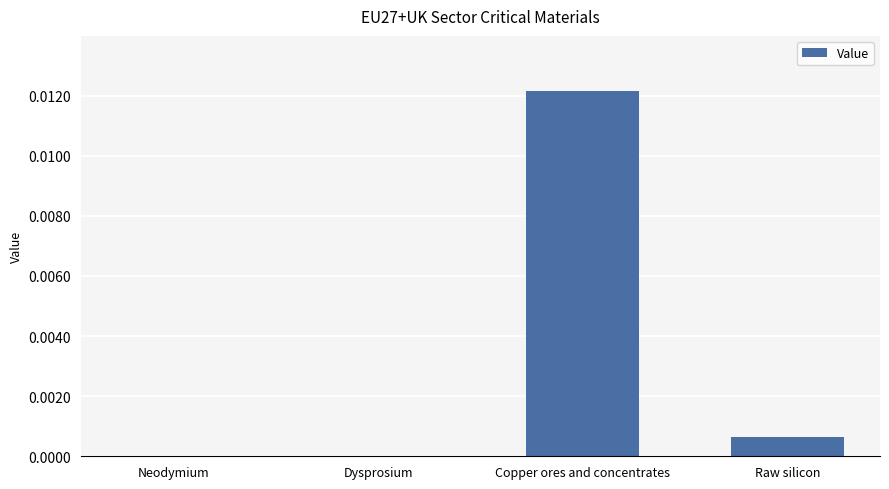

Which has a higher value, Copper ores and concentrates or Raw silicon?

Copper ores and concentrates